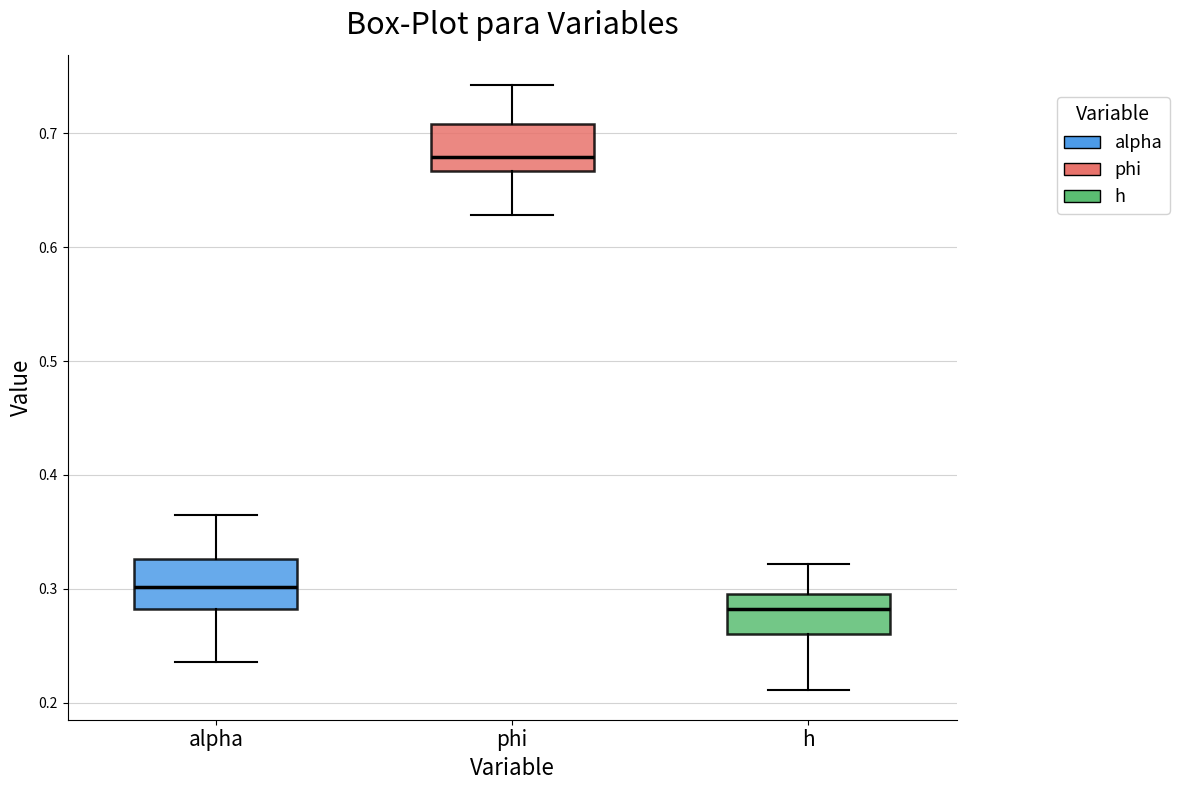

Which box's median line is the highest?

phi